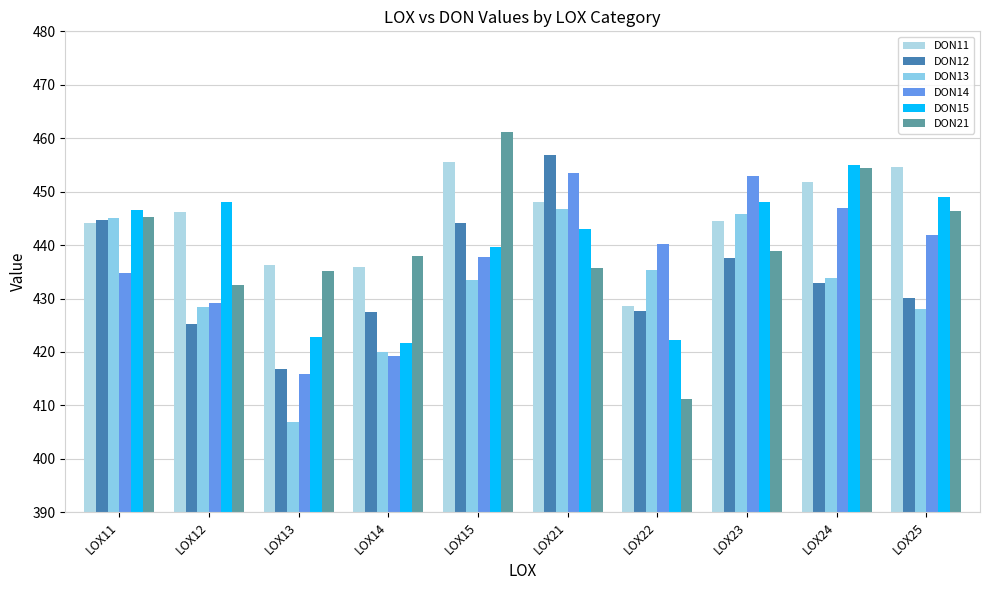

What is the minimum value shown in the chart?

406.8